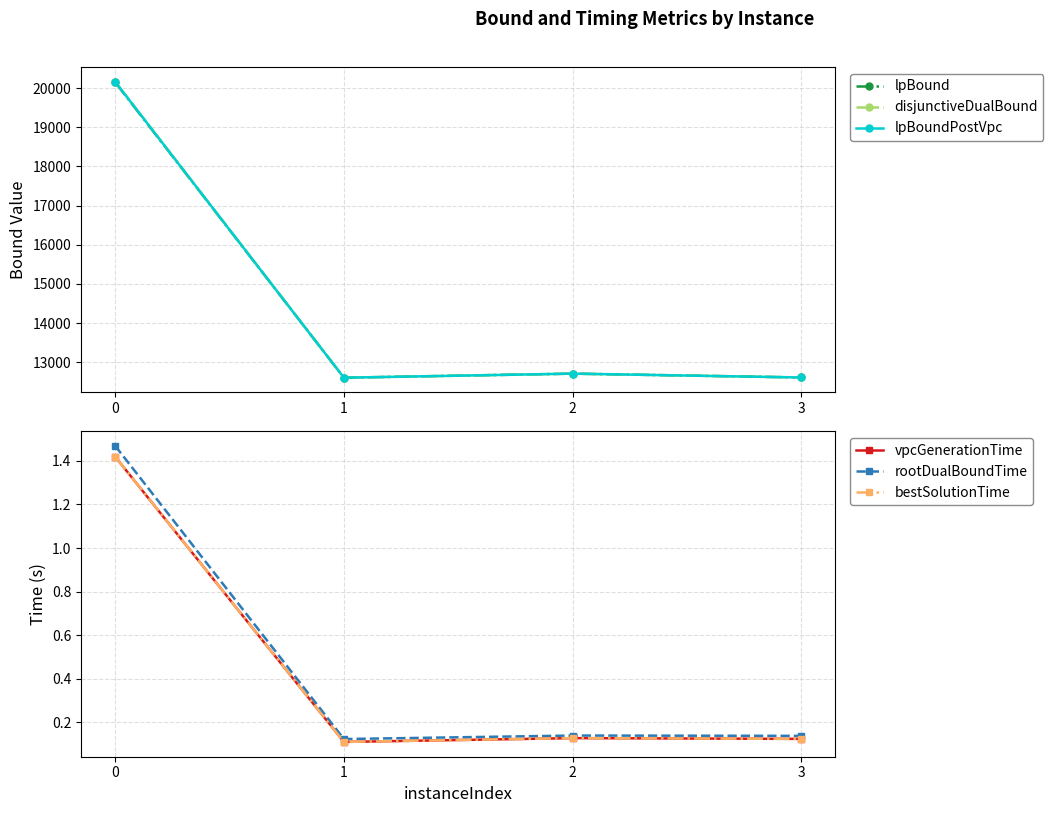

Reading right to left, extract all data points from this chart.

lpBound: 12608.9	12707.0	12603.0	20146.8
disjunctiveDualBound: 12608.9	12707.0	12603.0	20163.8
lpBoundPostVpc: 12608.9	12707.0	12603.0	20158.2
vpcGenerationTime: 0.1	0.1	0.1	1.4
rootDualBoundTime: 0.1	0.1	0.1	1.5
bestSolutionTime: 0.1	0.1	0.1	1.4